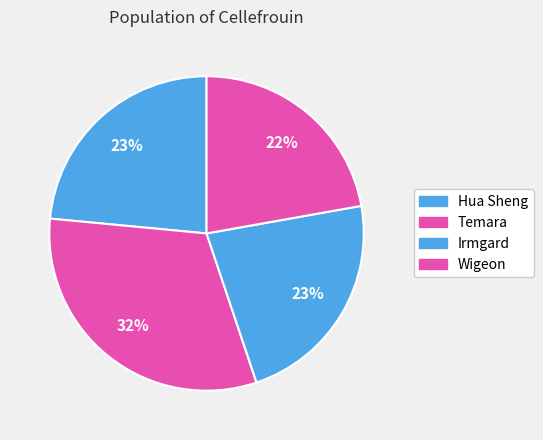

The Irmgard slice represents 35% of the pie. True or false?

False